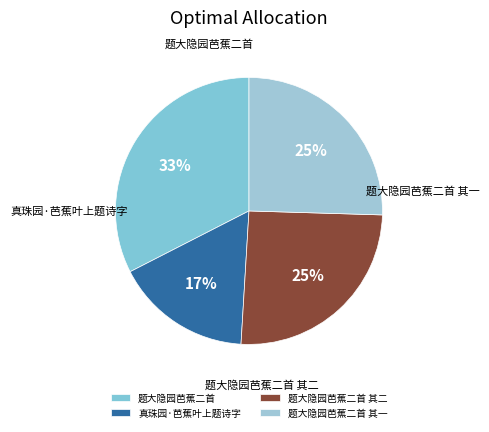

How many slices are in this pie chart?

4